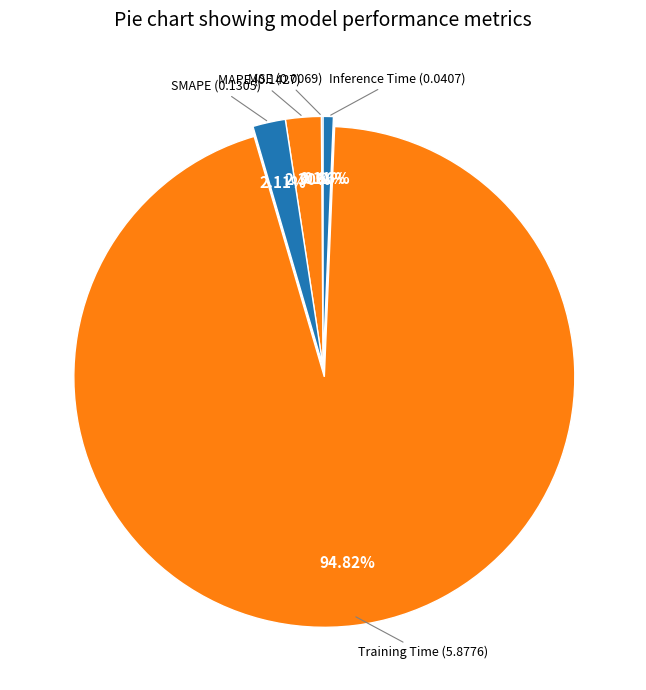

To the nearest percent, what portion does Inference Time represent?

1%